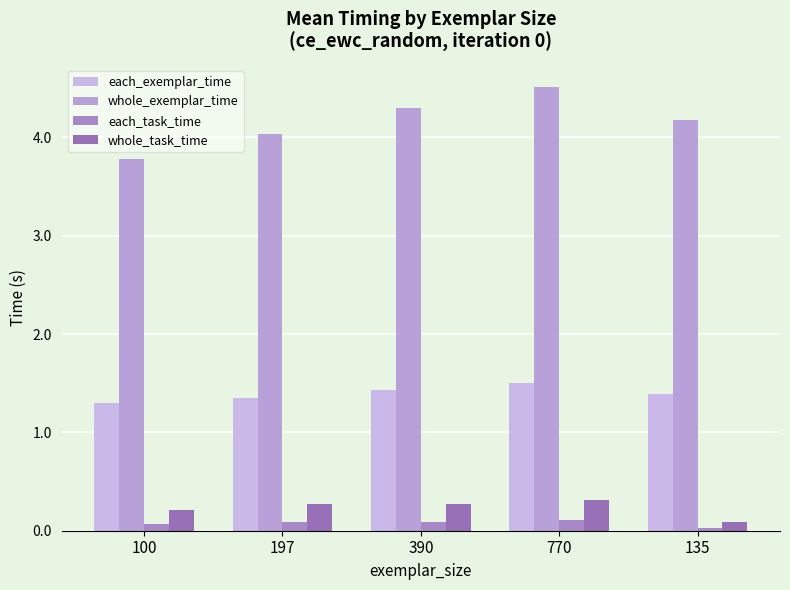

Which series has the largest range (max minus min)?

whole_exemplar_time